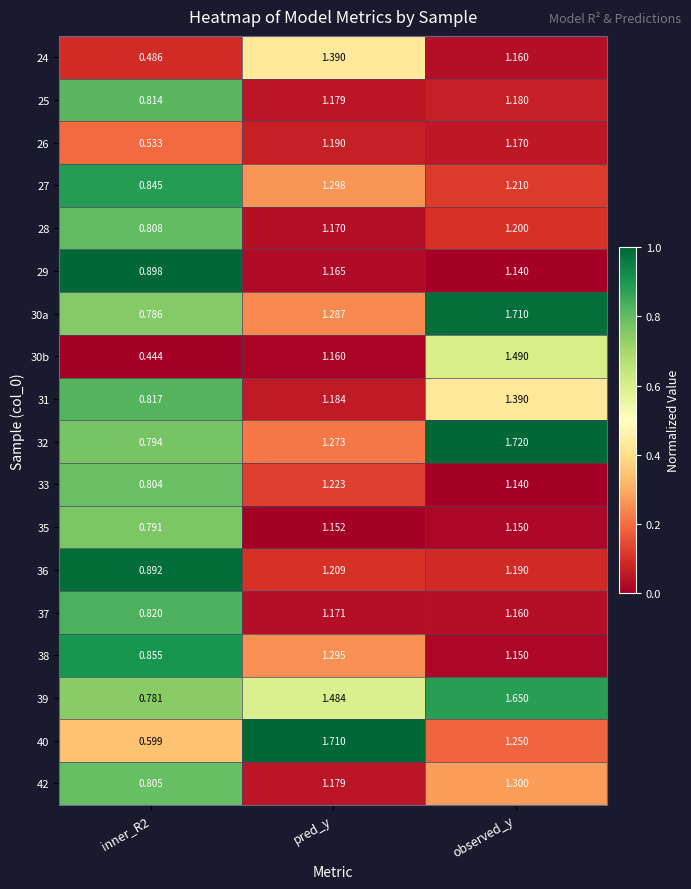

At which category is the sum across all series the highest?

observed_y